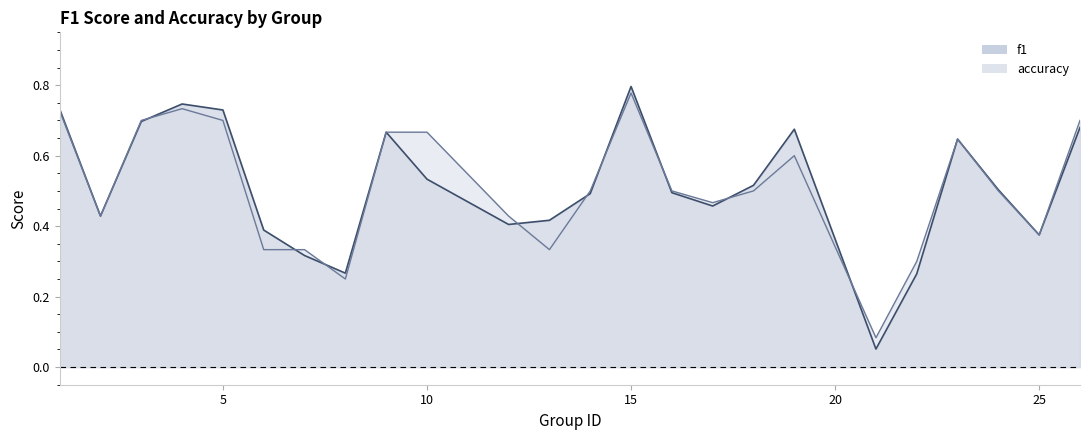

The accuracy series shows 0.3 at 24. True or false?

False